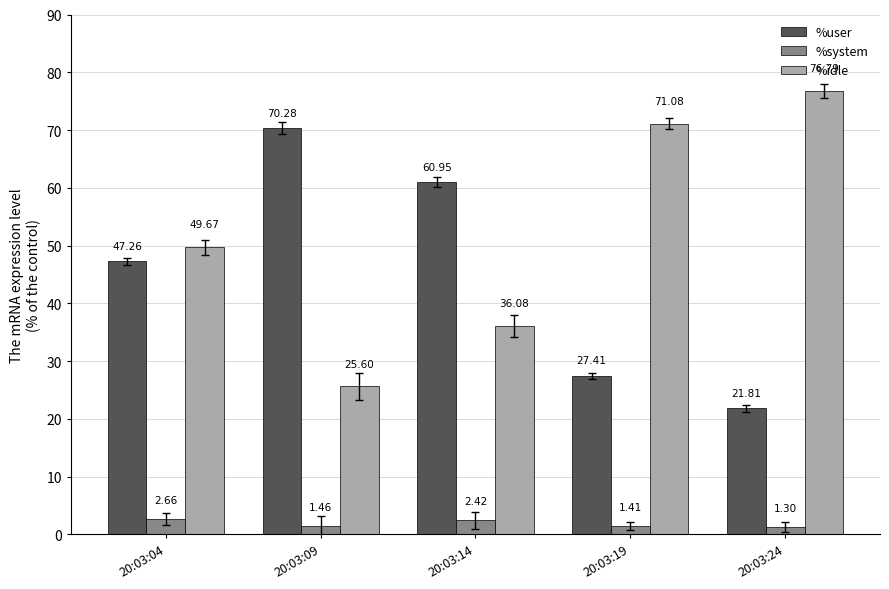

What is the value of the %idle bar at the 5th from the left?

76.8